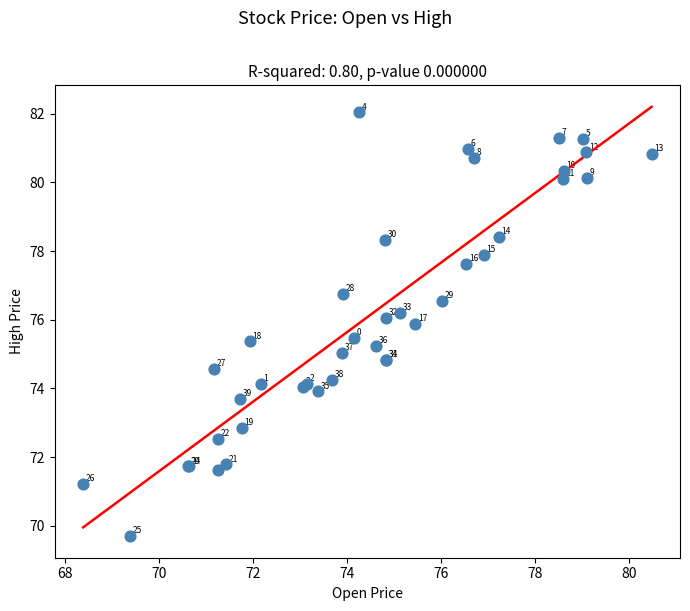

What Y value in the scatter plot is closest to 75?

75.0